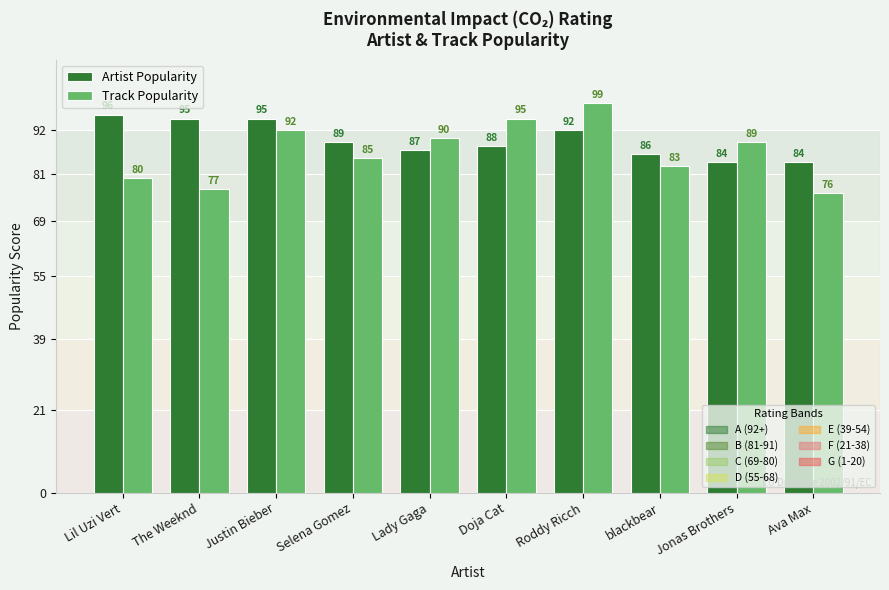

How many bars are there in each group?

2